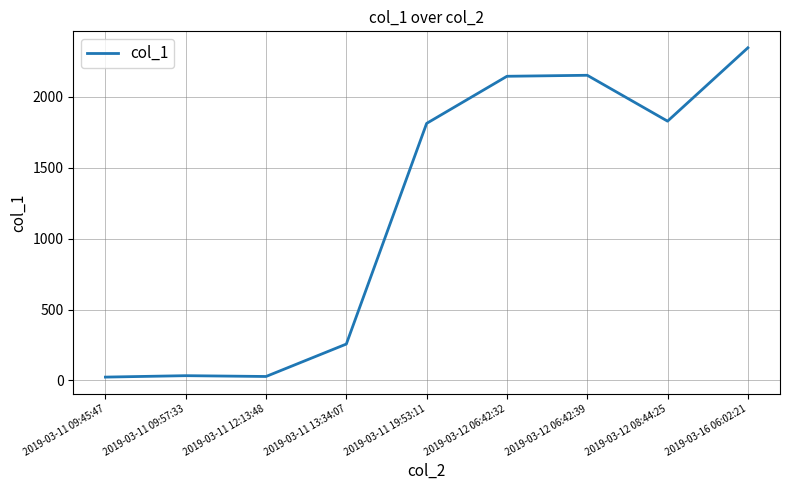

At which label is the value closest to 1184?

2019-03-11 19:53:11